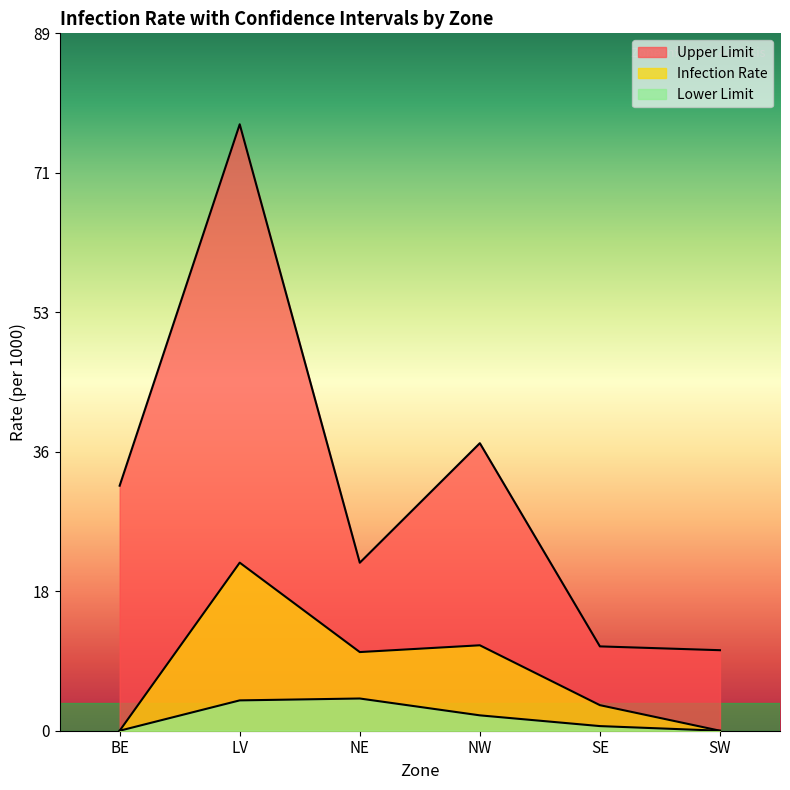

Reading left to right, extract all data points from this chart.

Infection Rate: 0.0	21.4	10.0	10.9	3.3	0.0
Lower Limit: 0.0	3.9	4.1	2.0	0.6	0.0
Upper Limit: 31.2	77.2	21.4	36.6	10.7	10.2